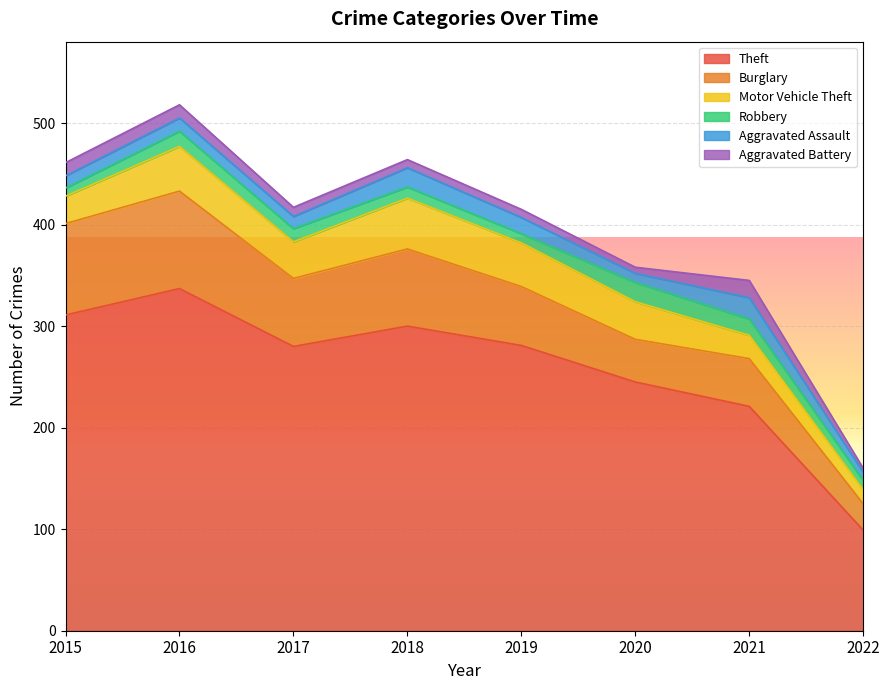

At which label is Burglary closest to 61?

2019